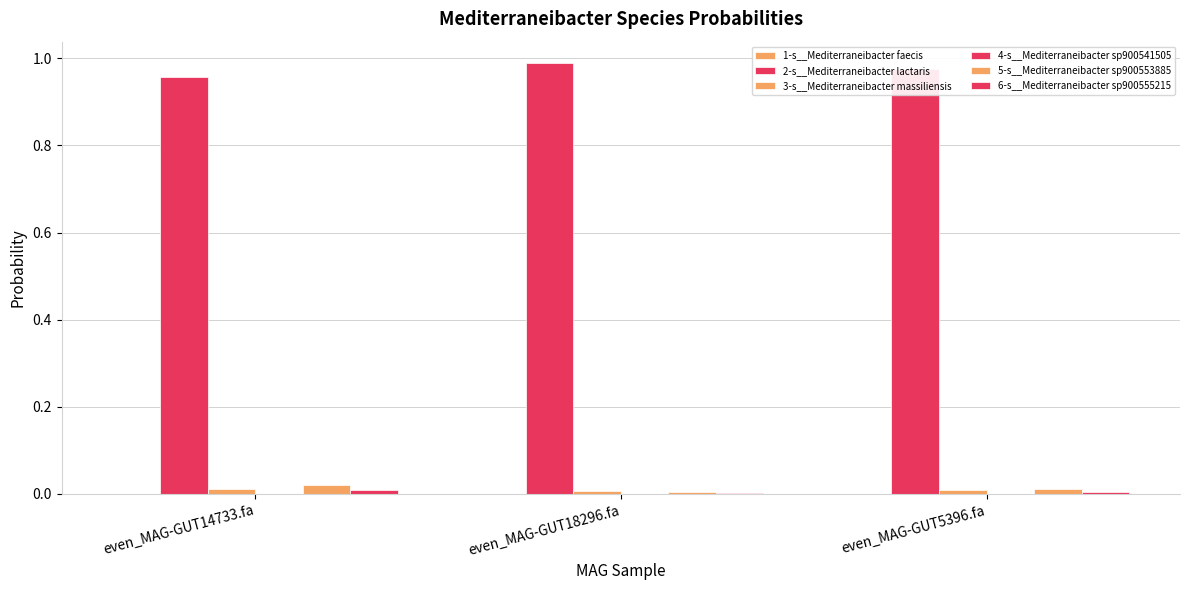

What is the total value across all series at even_MAG-GUT14733.fa?

1.0